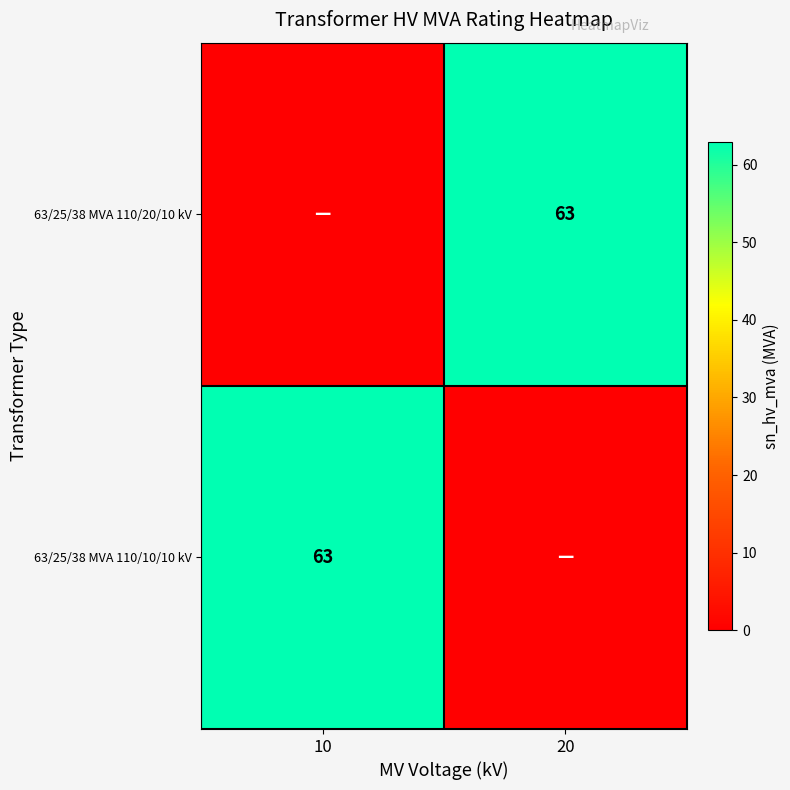

Is it true that 63/25/38 MVA 110/20/10 kV equals 13 at 20?

False